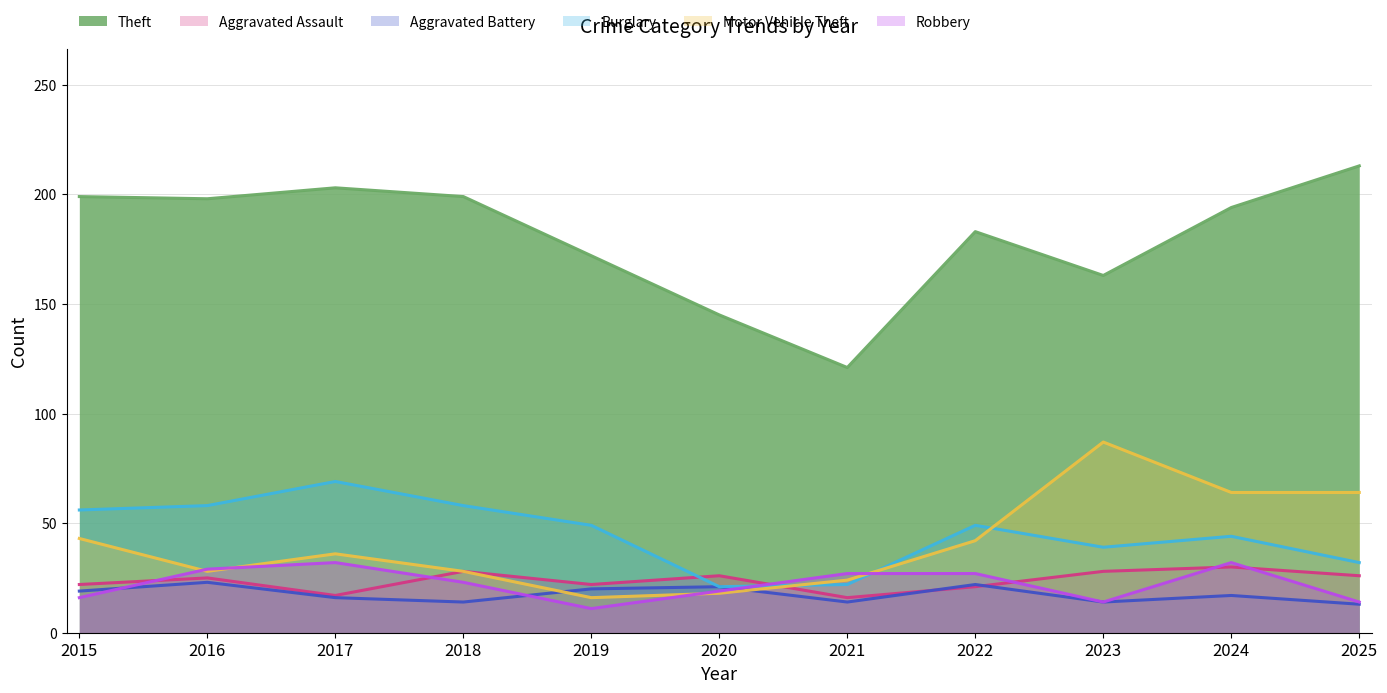

Reading left to right, extract all data points from this chart.

Aggravated Assault: 2015=22	2016=25	2017=17	2018=28	2019=22	2020=26	2021=16	2022=21	2023=28	2024=30	2025=26
Aggravated Battery: 2015=19	2016=23	2017=16	2018=14	2019=20	2020=21	2021=14	2022=22	2023=14	2024=17	2025=13
Burglary: 2015=56	2016=58	2017=69	2018=58	2019=49	2020=21	2021=22	2022=49	2023=39	2024=44	2025=32
Motor Vehicle Theft: 2015=43	2016=28	2017=36	2018=28	2019=16	2020=18	2021=24	2022=42	2023=87	2024=64	2025=64
Robbery: 2015=16	2016=29	2017=32	2018=23	2019=11	2020=19	2021=27	2022=27	2023=14	2024=32	2025=14
Theft: 2015=199	2016=198	2017=203	2018=199	2019=172	2020=145	2021=121	2022=183	2023=163	2024=194	2025=213